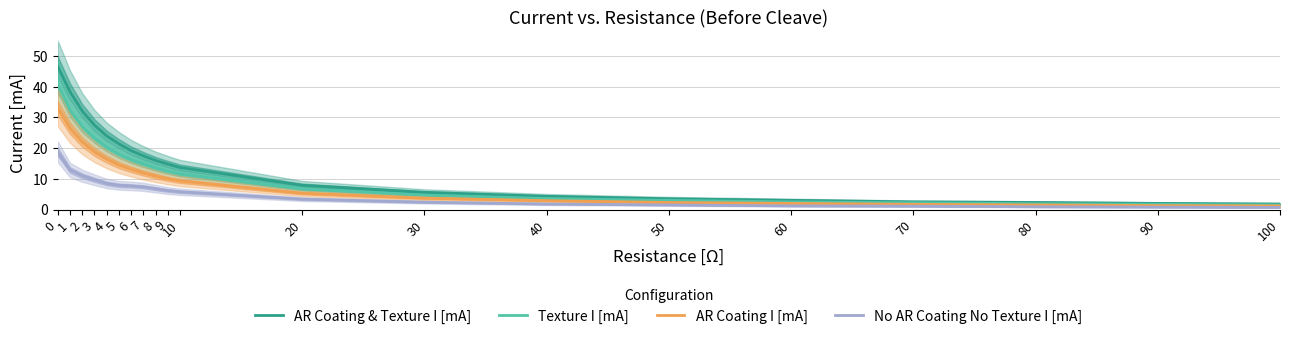

Which has a higher value, 3 or 7?

3